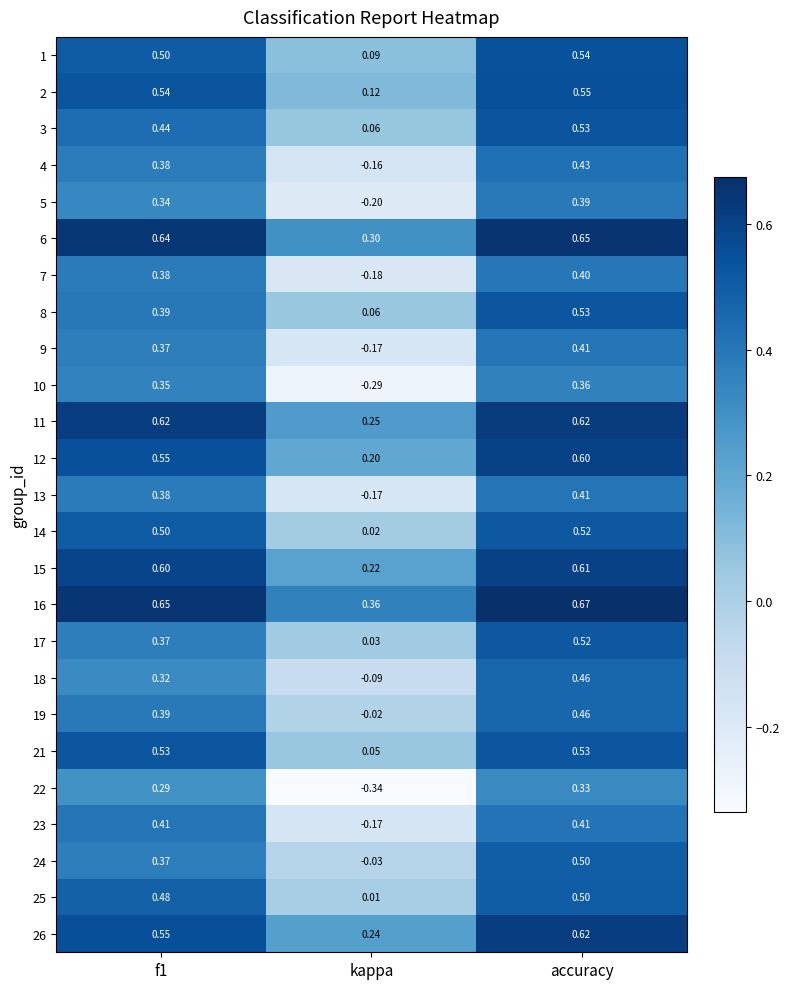

What is the total value across all series at f1?

11.3